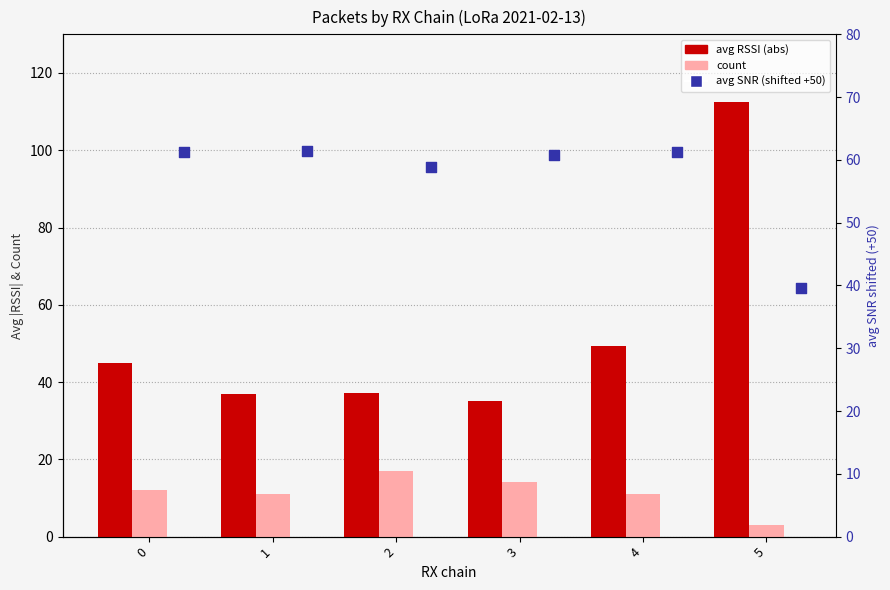

What is the total value across all series at 5?

155.2